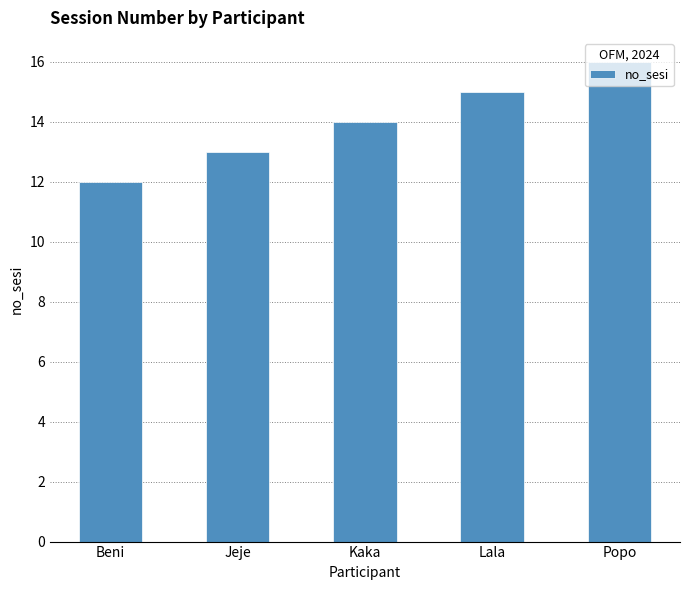

What is the difference between the values at Kaka and Jeje?

1